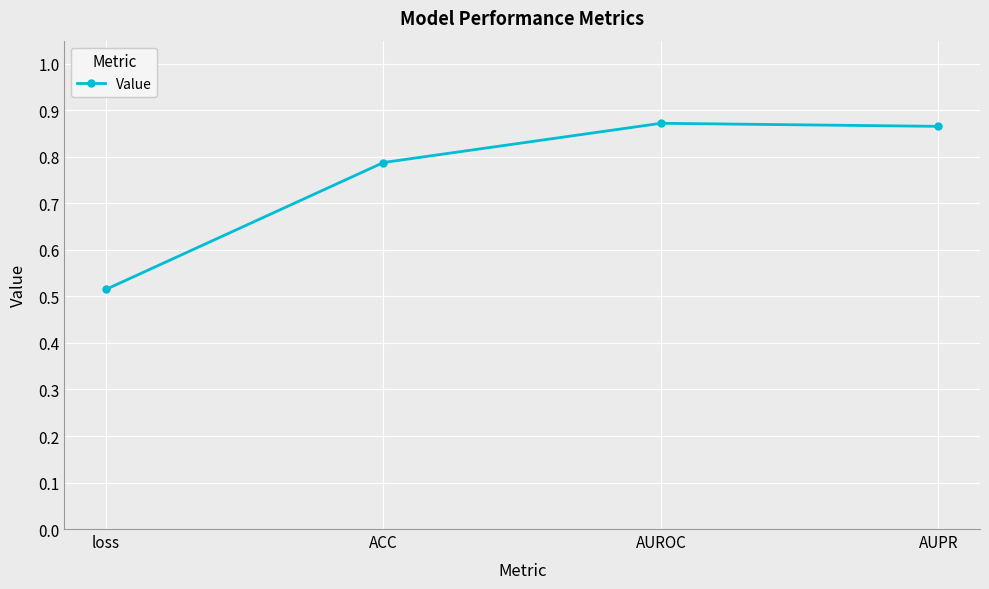

Is it true that the value at AUPR is 0.6?

False